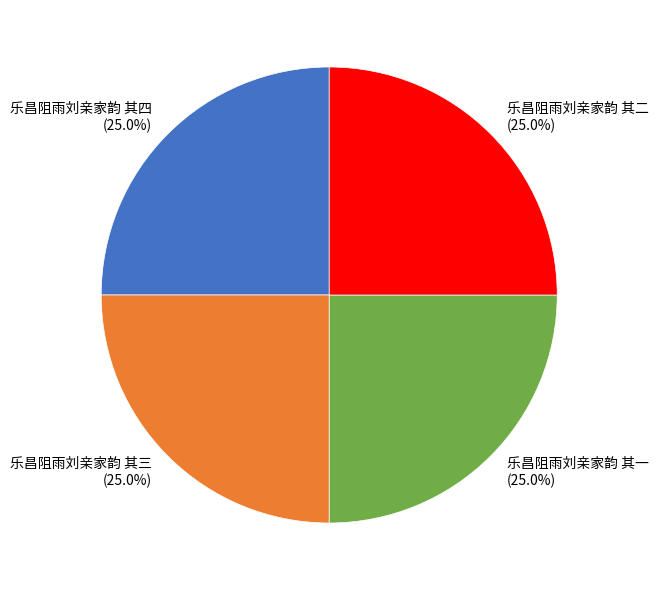

To the nearest percent, what is the combined percentage of 乐昌阻雨刘亲家韵 其二 and 乐昌阻雨刘亲家韵 其一?

50%